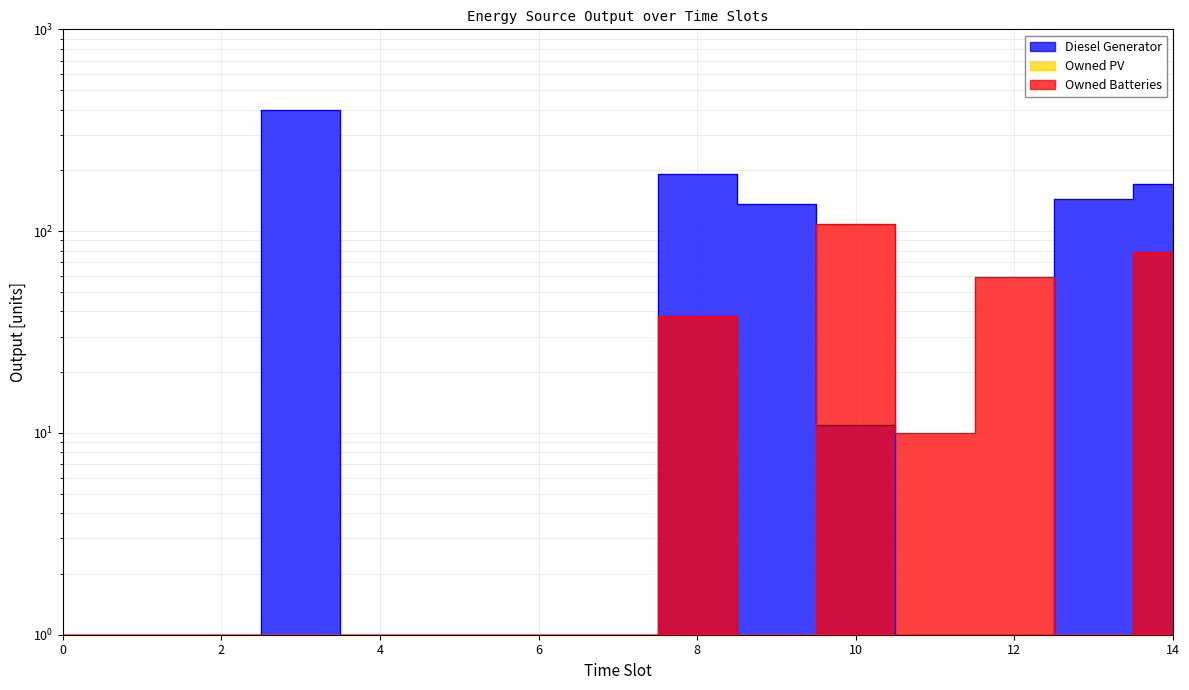

How many lines are shown in the chart?

2